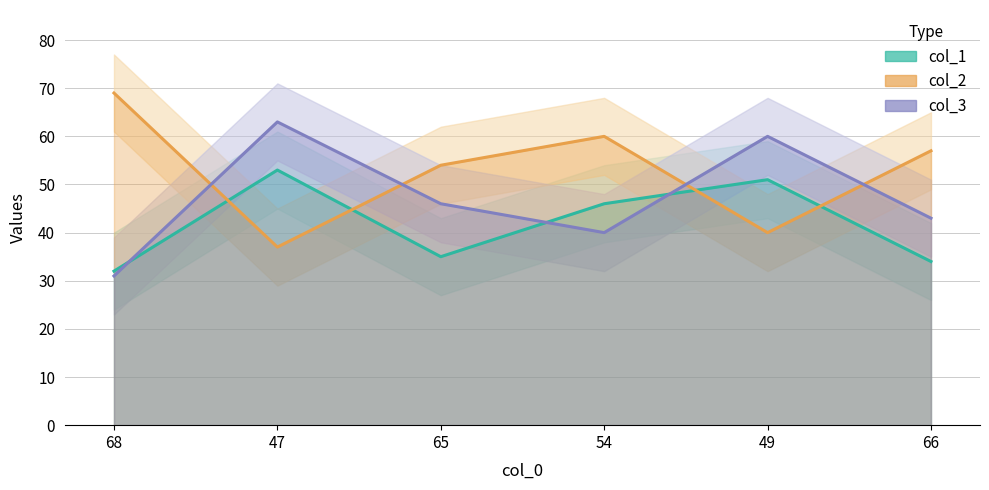

True or false: col_1 has more than 1 interior local peaks.

True